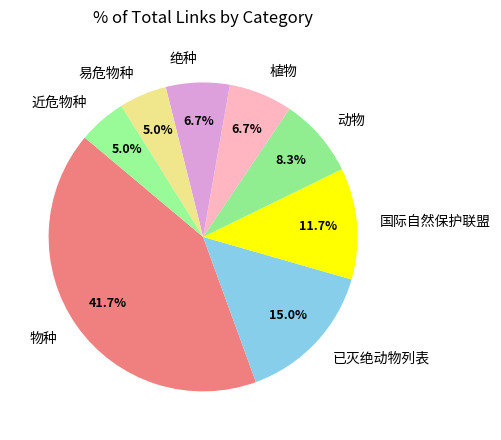

How many segments does this pie chart have?

8